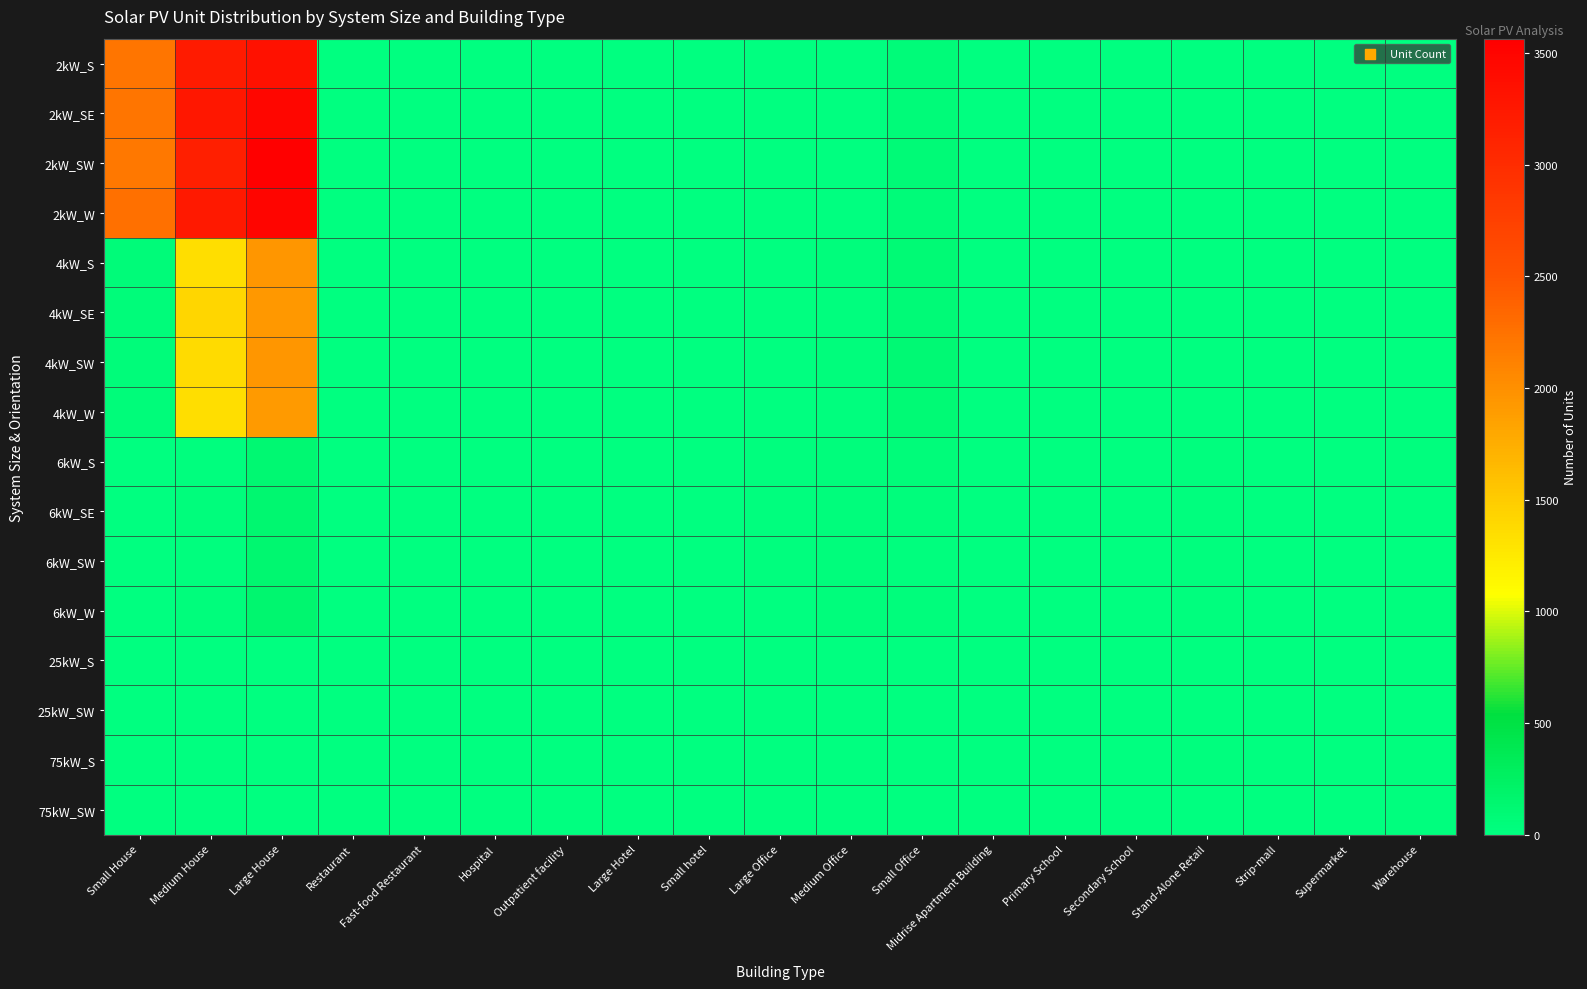

Between Medium House and Primary School, which is larger?

Medium House